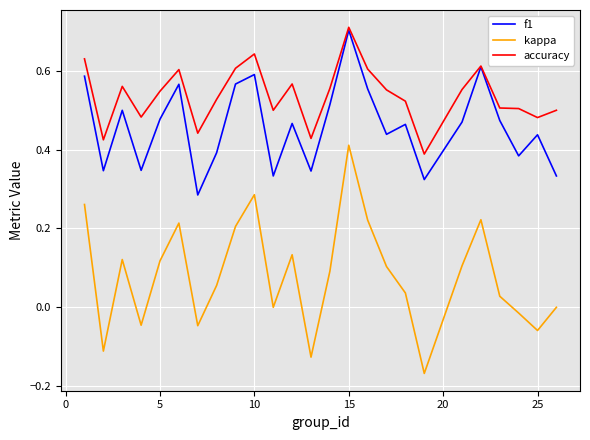

Which series has the largest total across all categories?

accuracy